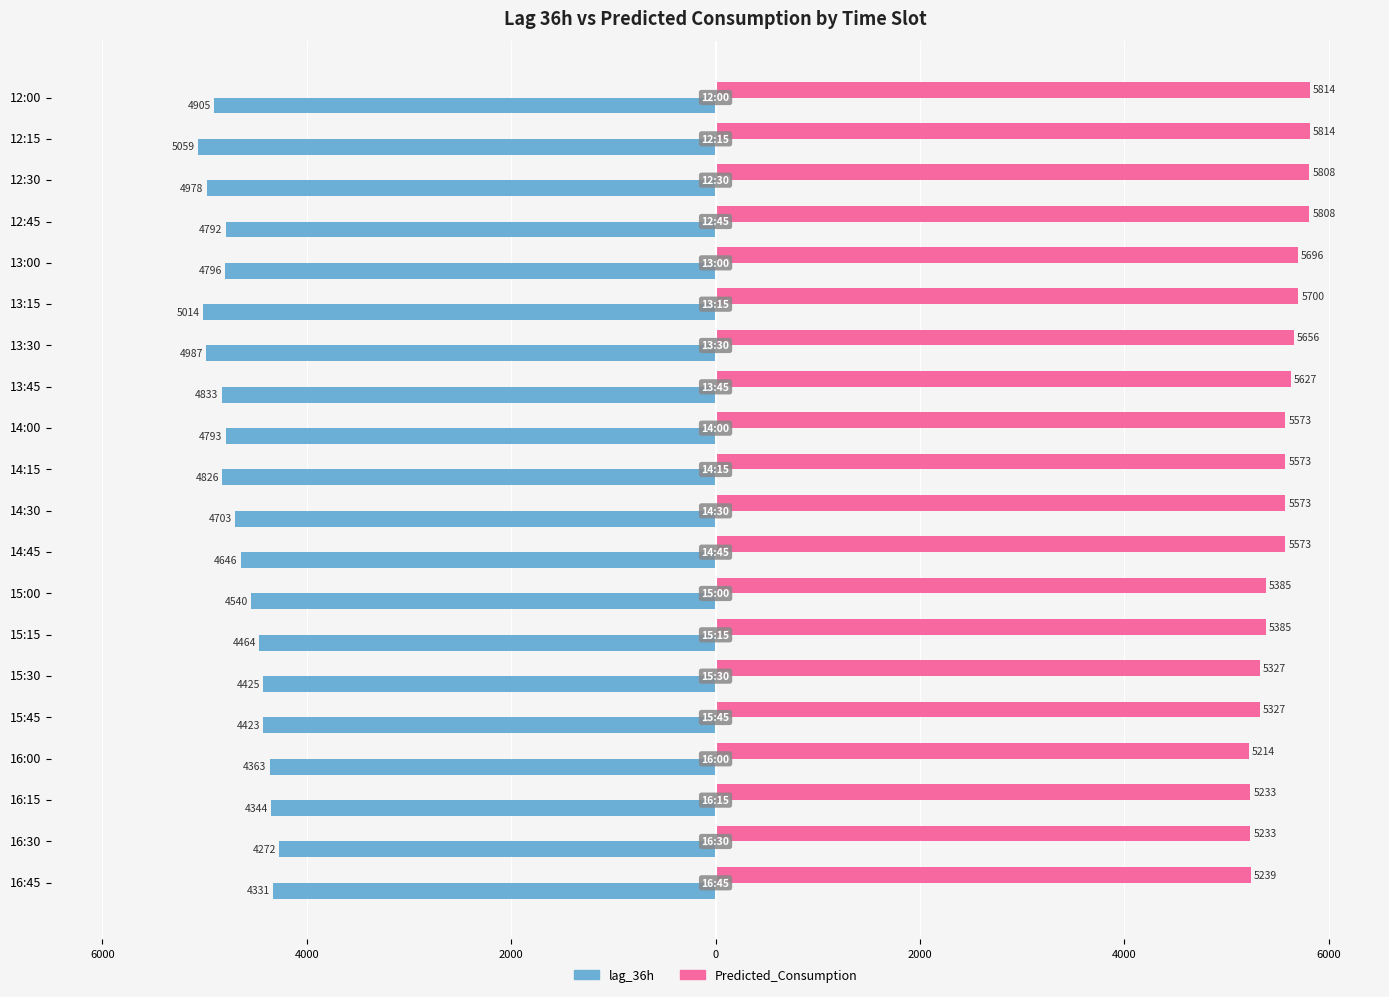

Reading left to right, list all the values displayed in this chart.

lag_36h: -4905.0	-5059.0	-4978.0	-4792.0	-4796.0	-5014.0	-4987.0	-4833.0	-4793.0	-4826.0	-4703.0	-4646.0	-4540.0	-4464.0	-4425.0	-4423.0	-4363.0	-4344.0	-4272.0	-4331.0
Predicted_Consumption: 5814.0	5814.0	5808.1	5808.1	5695.7	5700.0	5655.8	5627.4	5573.0	5573.0	5573.0	5573.0	5385.0	5385.0	5327.5	5327.5	5214.1	5233.1	5233.1	5238.9